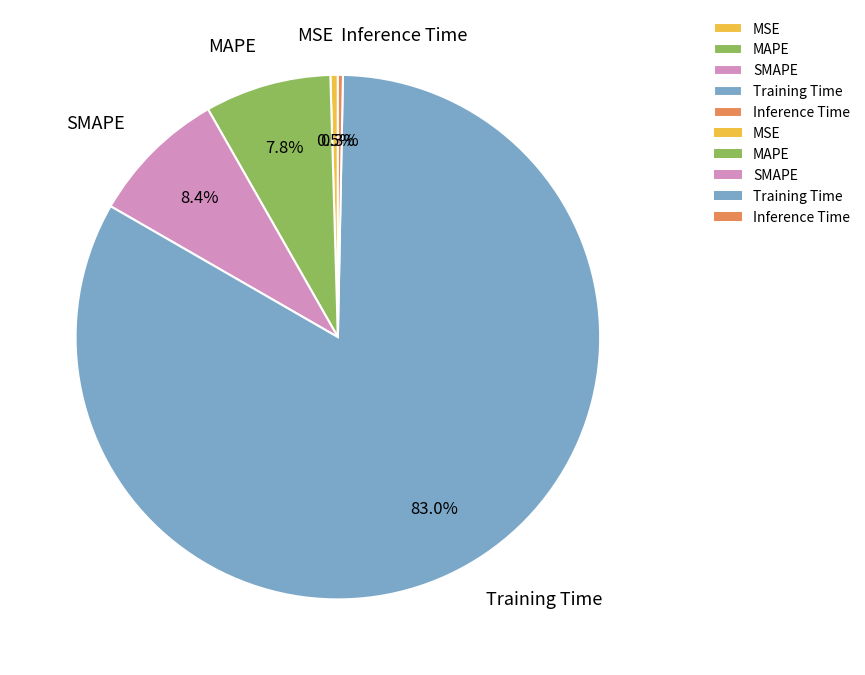

Is it true that Inference Time is 0% of the pie?

True